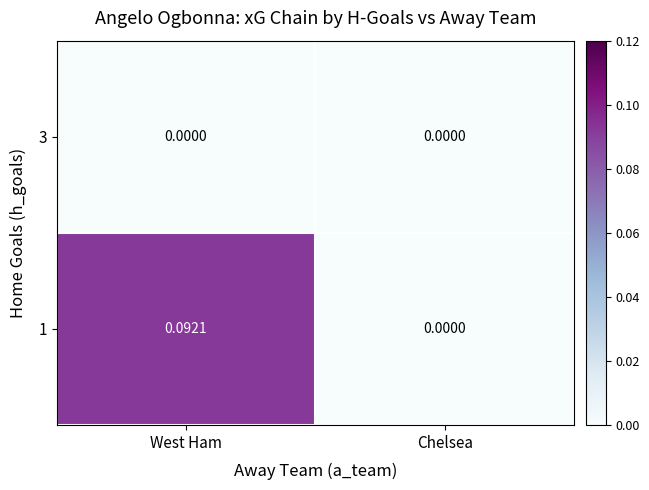

Which series has the largest total across all categories?

1